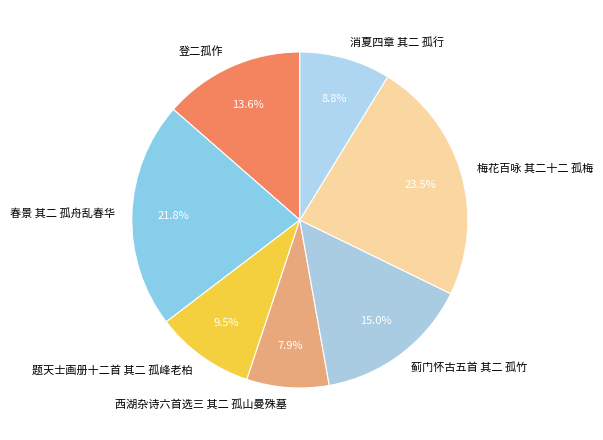

Which has a higher value, 西湖杂诗六首选三 其二 孤山曼殊墓 or 梅花百咏 其二十二 孤梅?

梅花百咏 其二十二 孤梅